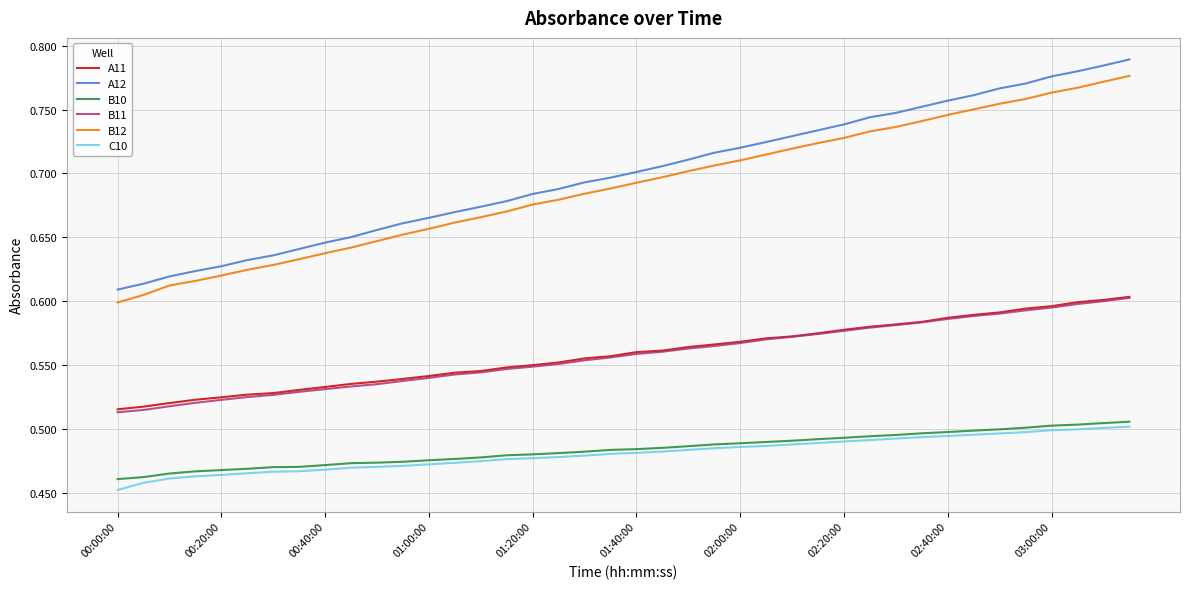

True or false: C10 and A12 cross at least once.

False